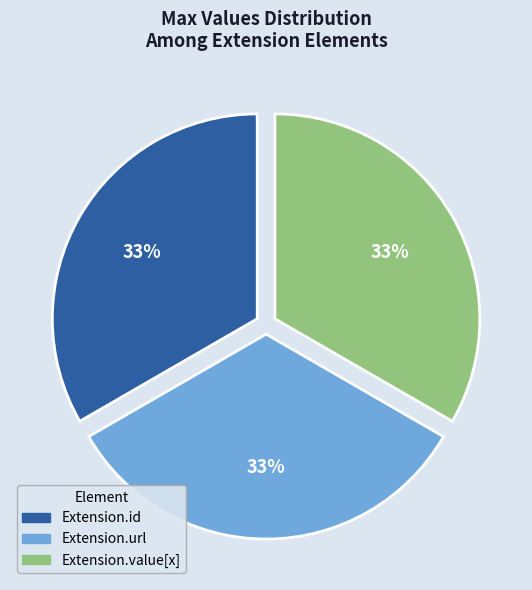

To the nearest percent, what is the average slice percentage?

33%